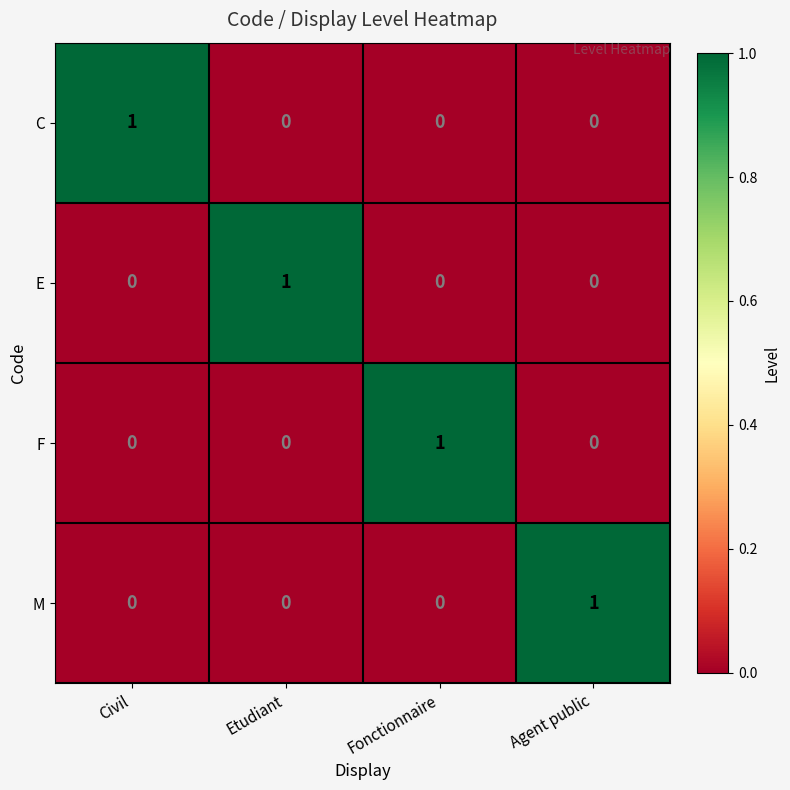

How many values in C are above zero?

1